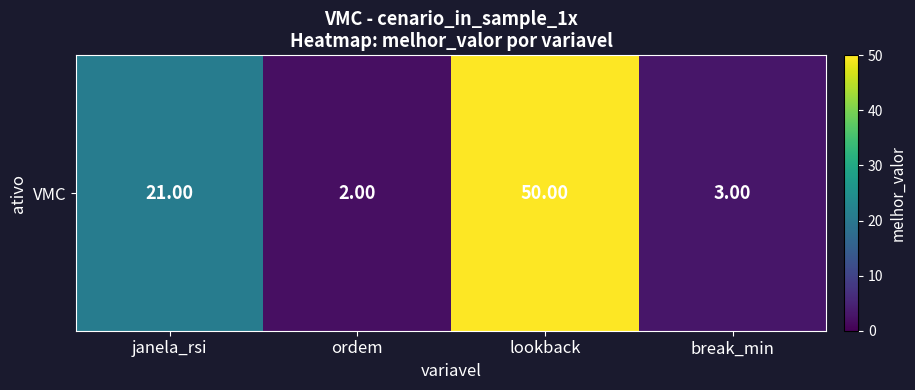

What is the sum of all values?

76